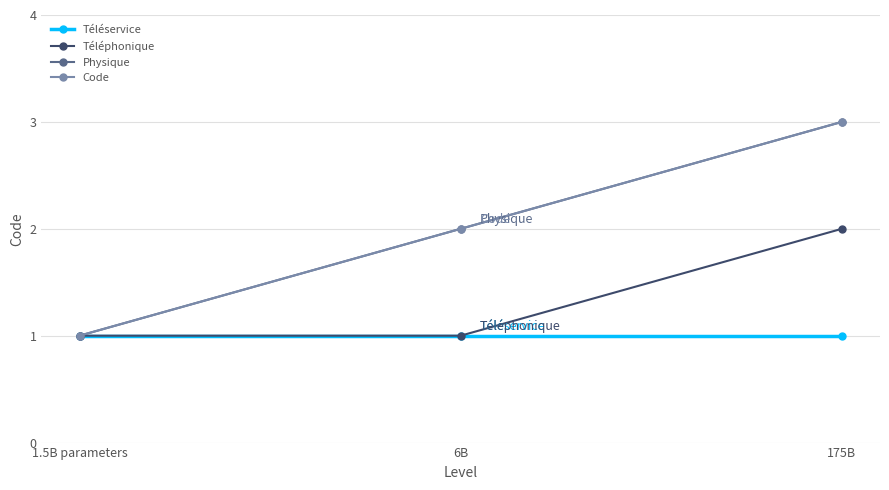

At 1.5B parameters, list the series in order from smallest to largest.

Téléservice, Téléphonique, Physique, Code